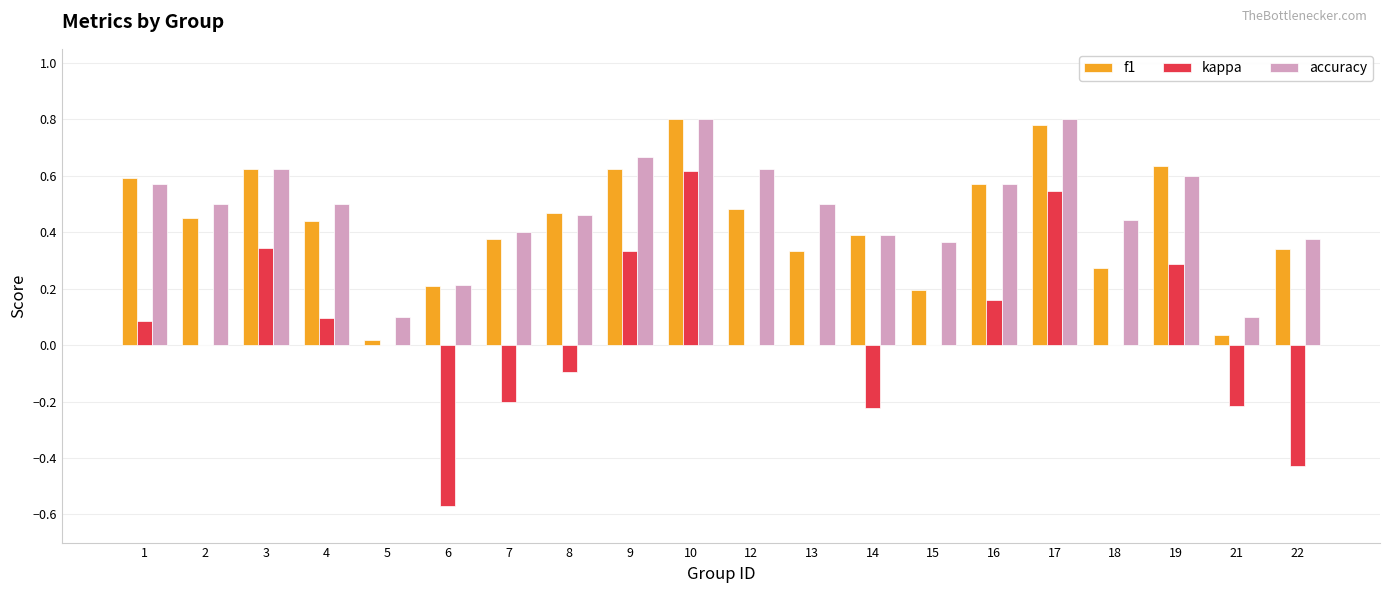

How many groups of bars are there?

20